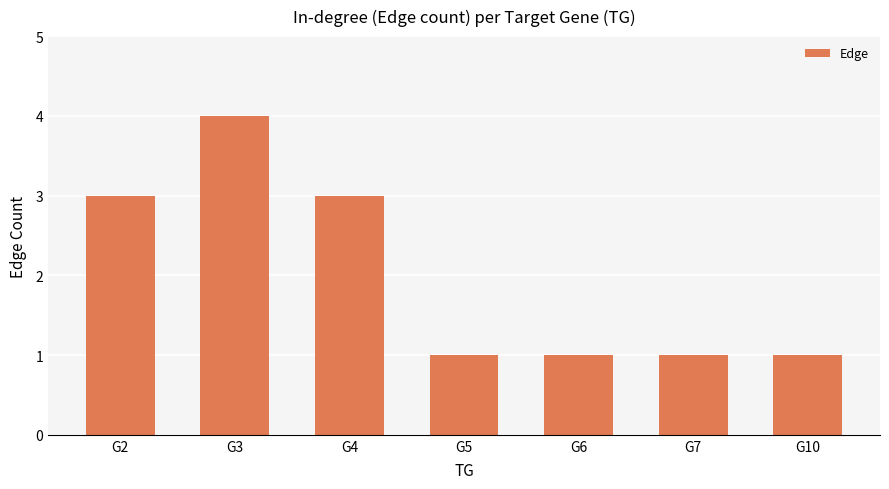

What is the value of the 2nd bar from the left?

4